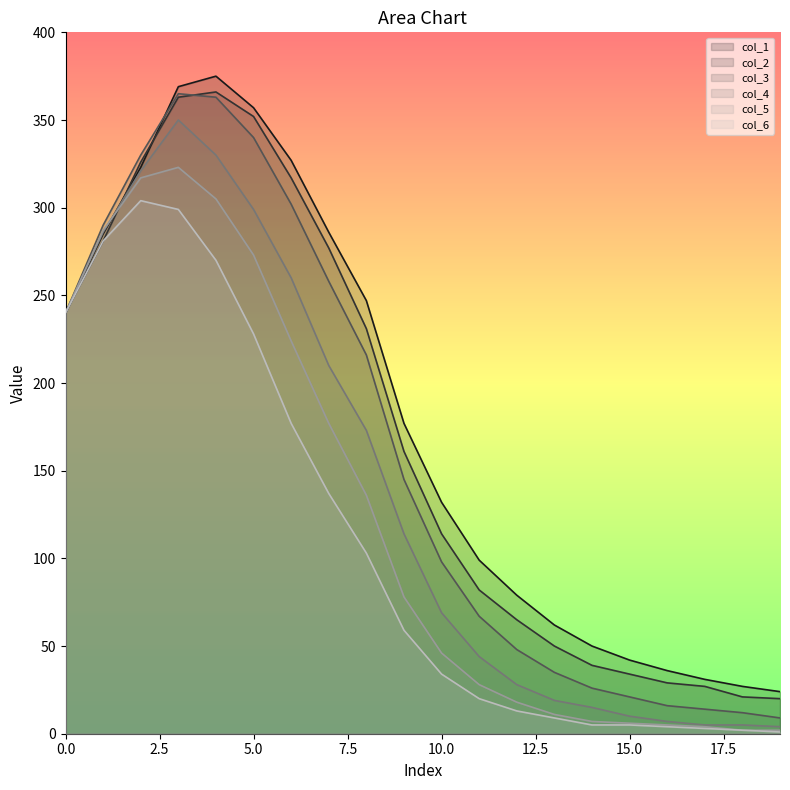

Reading left to right, what are all the values shown in this chart?

col_1: 0=240	1=285	2=323	3=369	4=375	5=357	6=327	7=286	8=247	9=177	10=132	11=99	12=79	13=62	14=50	15=42	16=36	17=31	18=27	19=24
col_2: 0=240	1=281	2=326	3=363	4=366	5=352	6=317	7=277	8=231	9=161	10=114	11=82	12=65	13=50	14=39	15=34	16=29	17=27	18=21	19=20
col_3: 0=240	1=290	2=330	3=365	4=363	5=340	6=302	7=258	8=216	9=145	10=98	11=67	12=48	13=35	14=26	15=21	16=16	17=14	18=12	19=9
col_4: 0=240	1=286	2=321	3=350	4=330	5=299	6=260	7=210	8=173	9=114	10=69	11=44	12=28	13=19	14=15	15=10	16=7	17=5	18=5	19=4
col_5: 0=240	1=287	2=317	3=323	4=305	5=273	6=224	7=177	8=136	9=78	10=46	11=28	12=18	13=11	14=7	15=6	16=5	17=4	18=2	19=2
col_6: 0=240	1=281	2=304	3=299	4=270	5=228	6=177	7=137	8=103	9=59	10=34	11=20	12=13	13=9	14=5	15=5	16=4	17=3	18=2	19=1